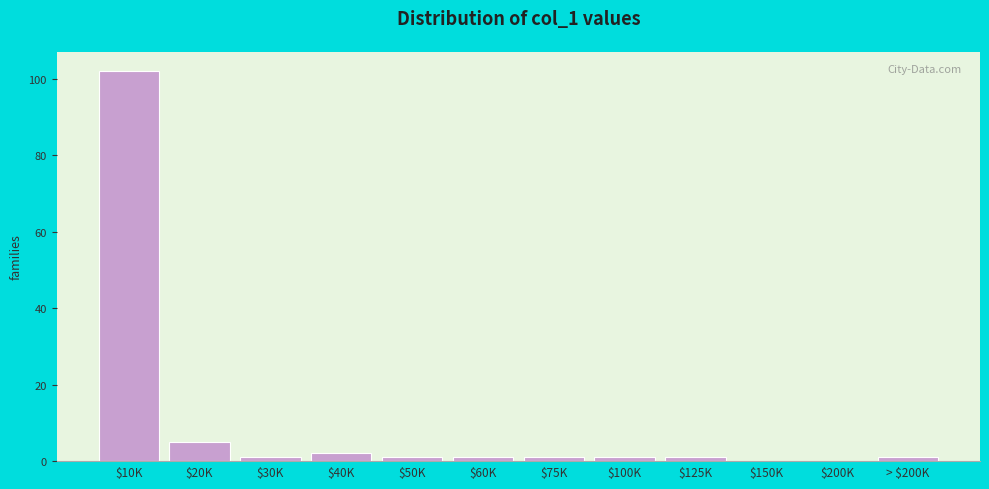

Where is the data nearest to the value 51?

$20K